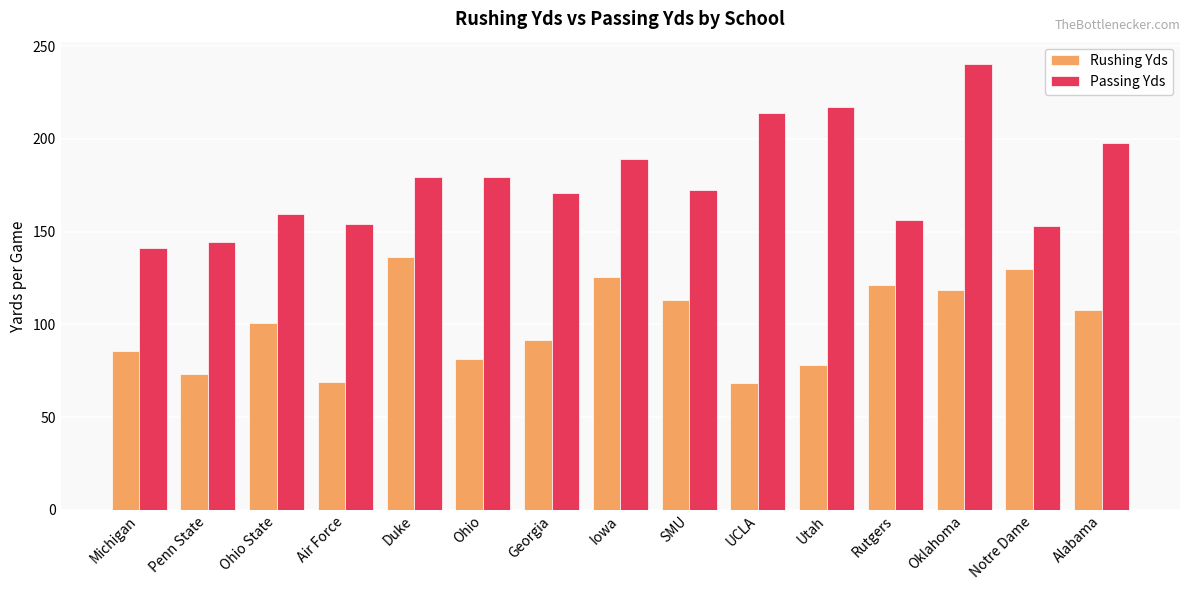

How many groups of bars are there?

15